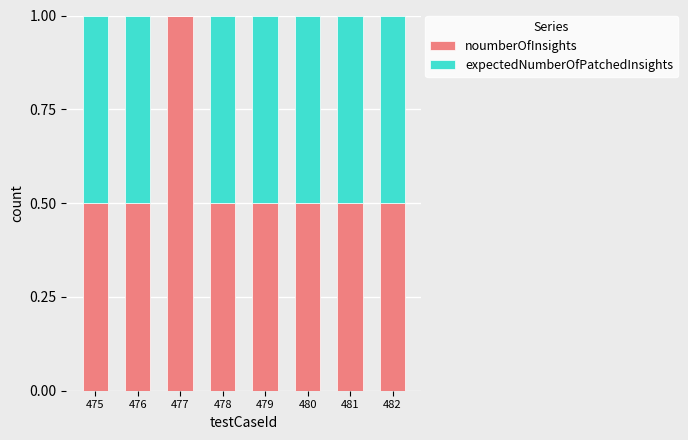

The value of noumberOfInsights at 475 is 0.5. True or false?

True